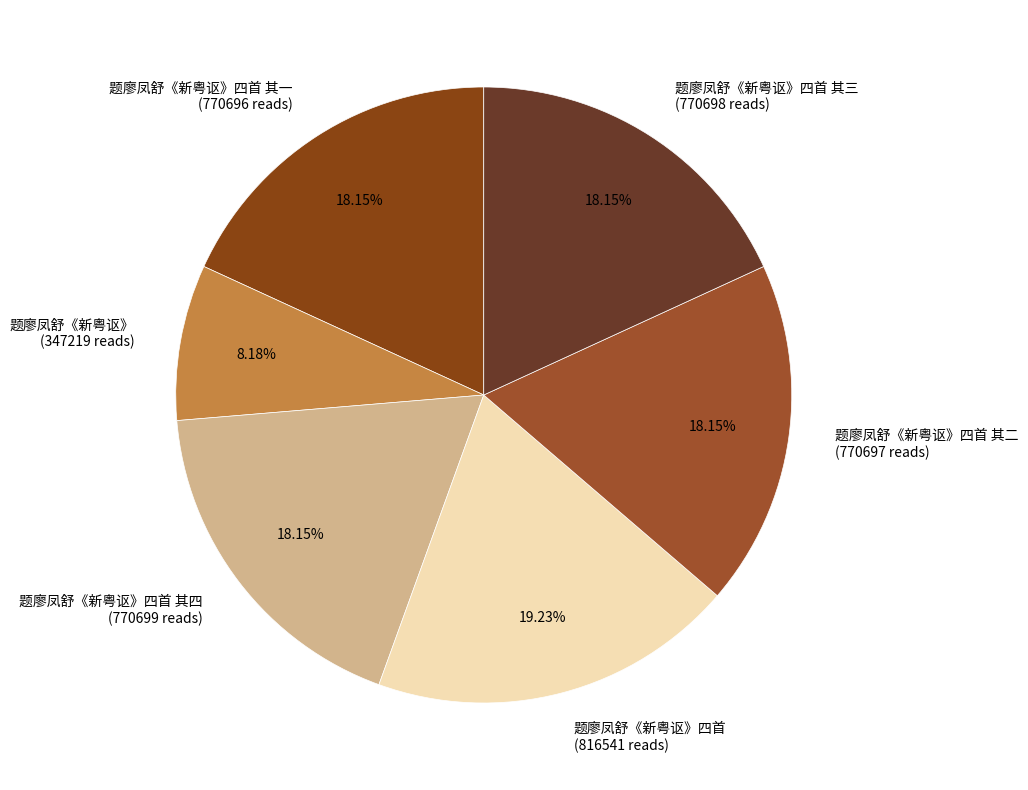

Between 题廖凤舒《新粤讴》 (347219 reads) and 题廖凤舒《新粤讴》四首 其四 (770699 reads), which is larger?

题廖凤舒《新粤讴》四首 其四 (770699 reads)